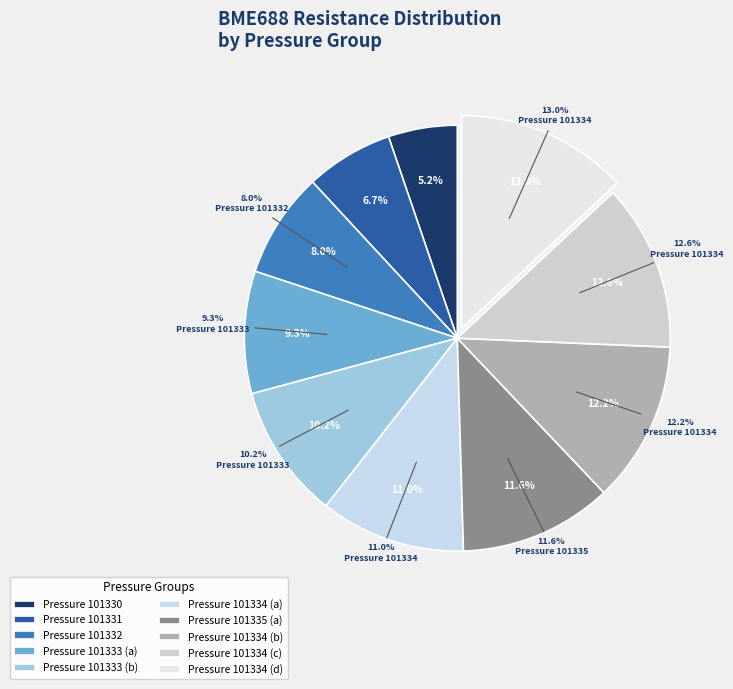

To the nearest percent, what percentage of the pie is 101332?

8%